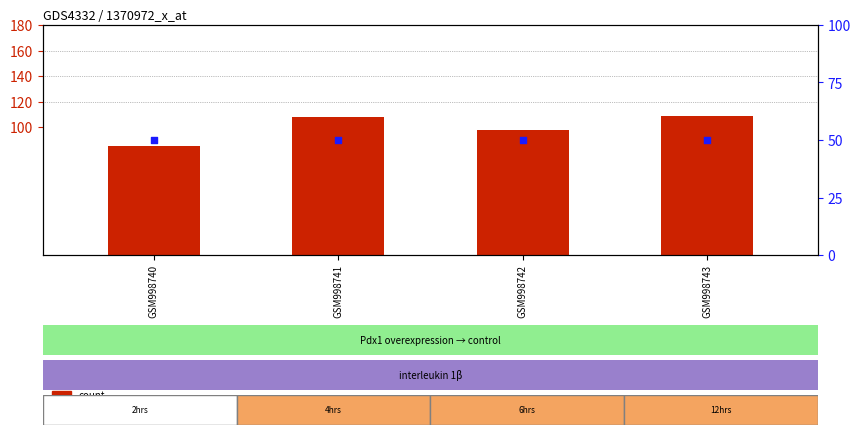

Which series reaches the maximum Y coordinate?

count